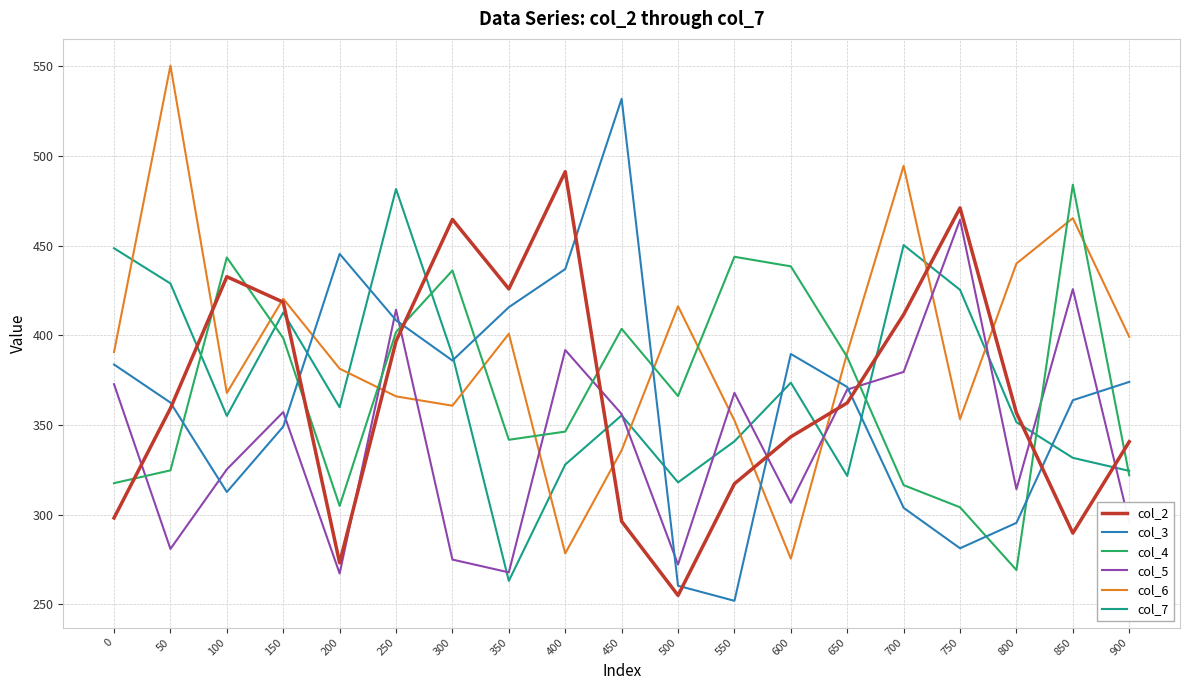

After their last crossing, which series has the higher values: col_6 or col_3?

col_6